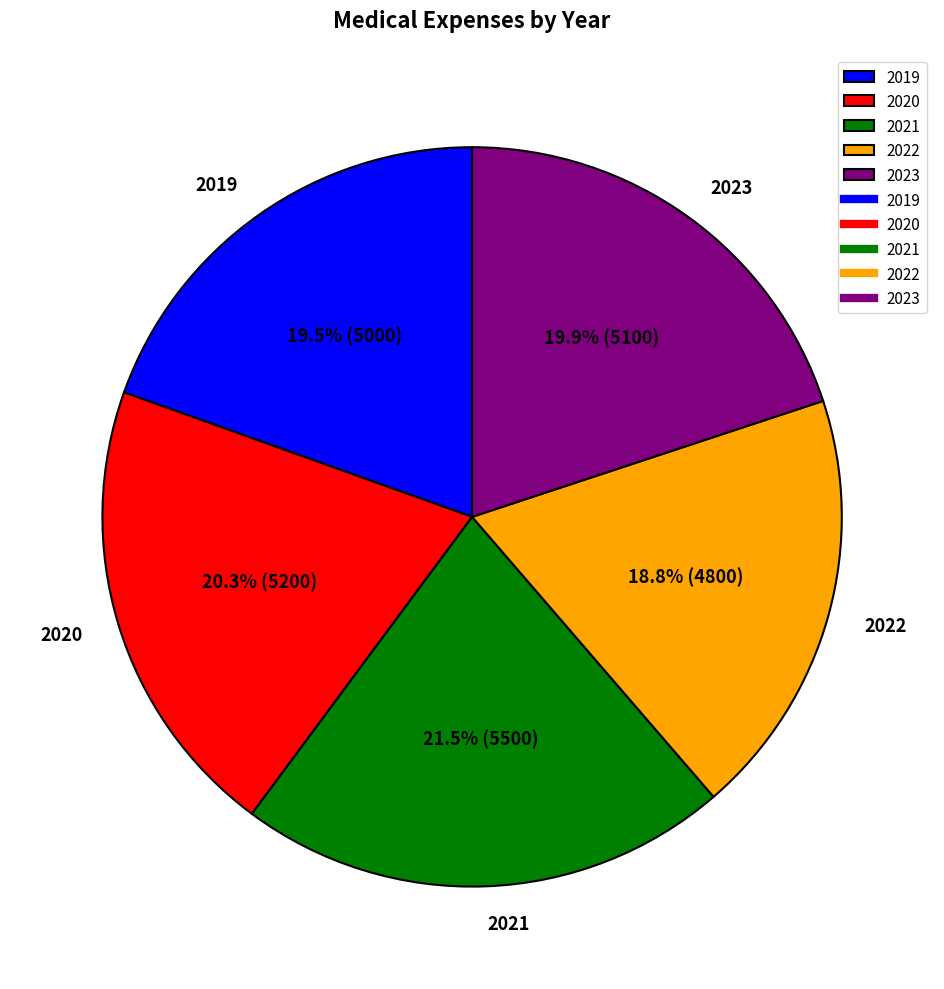

To the nearest percent, what is the difference between the 2021 and 2020 slice percentages?

1%